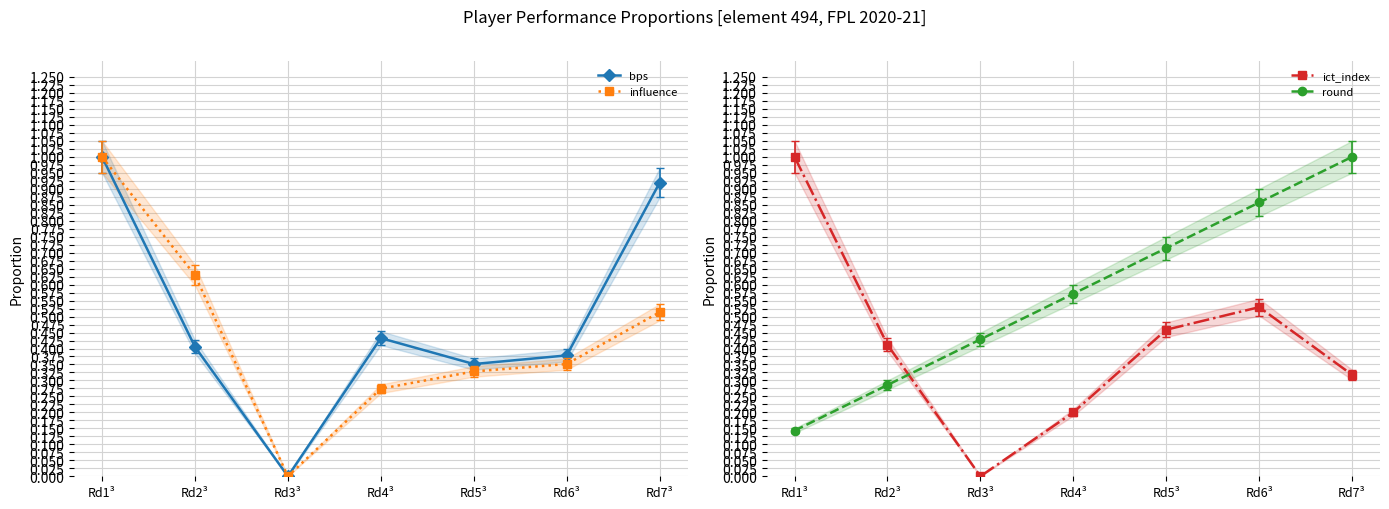

Which series changed the most between Rd2³ and Rd7³?

round